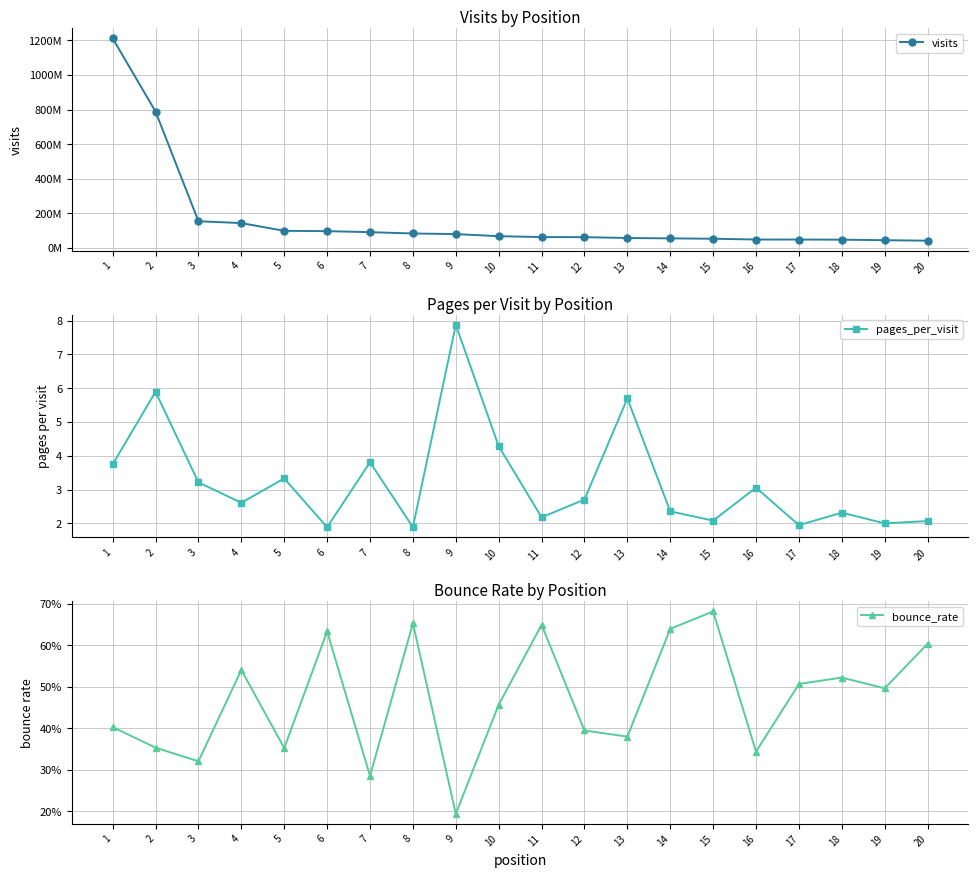

Which category has the lowest value in the pages_per_visit series?

6